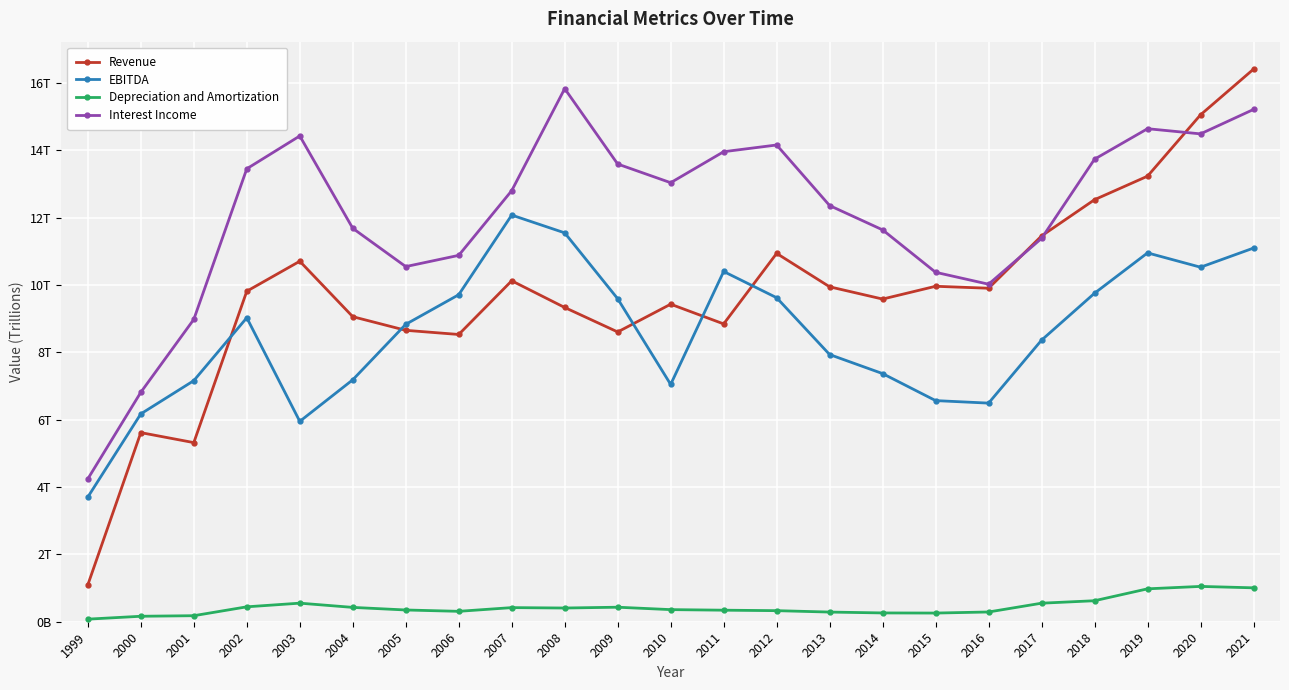

What is the sum of all Revenue values?

224.1